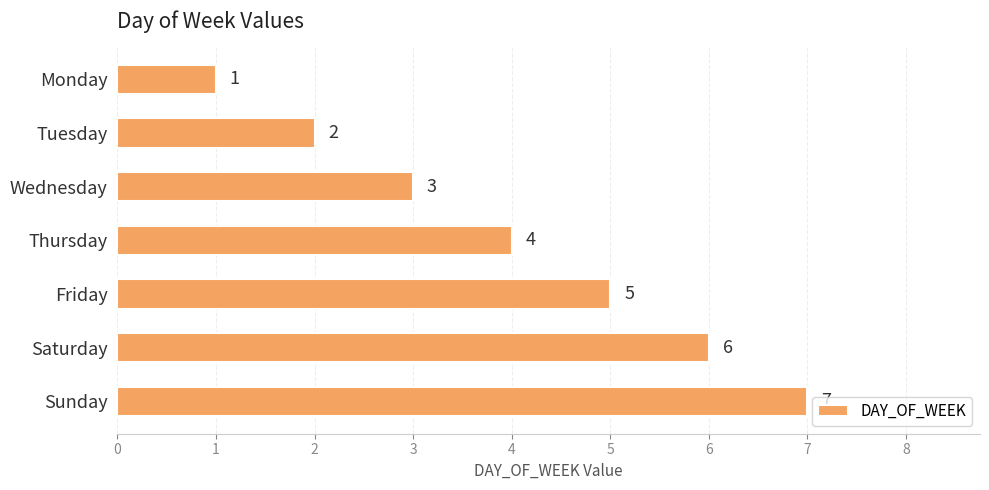

Between Thursday and Friday, which is larger?

Friday